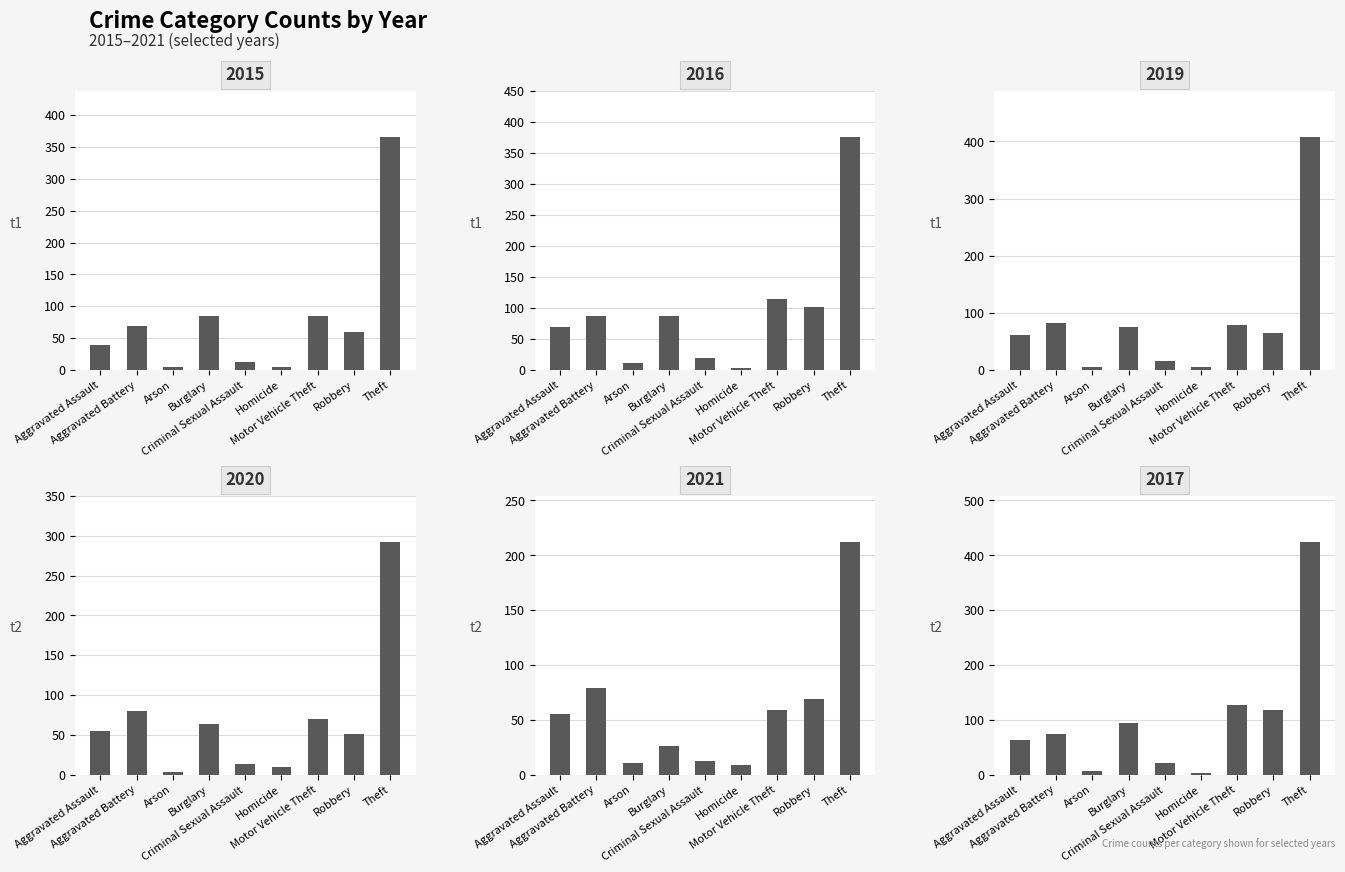

Rank the series by their average value, from highest to lowest.

2017, 2016, 2019, 2015, 2020, 2021